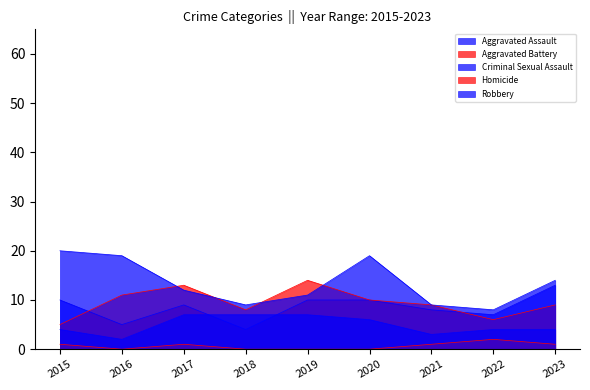

Reading right to left, transcribe all the data shown in this chart.

Aggravated Assault: 13	7	8	10	10	4	9	5	10
Aggravated Battery: 9	6	9	10	14	8	13	11	5
Criminal Sexual Assault: 4	4	3	6	7	7	7	2	4
Homicide: 1	2	1	0	0	0	1	0	1
Robbery: 14	8	9	19	11	9	12	19	20